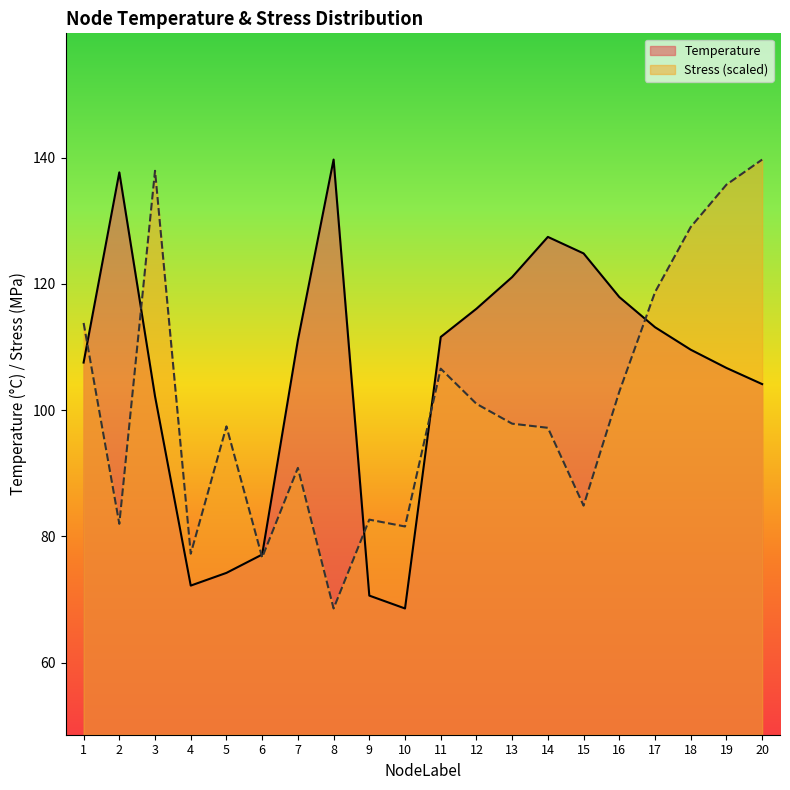

List the series in order of their overall mean, highest first.

Temperature, Stress (scaled)